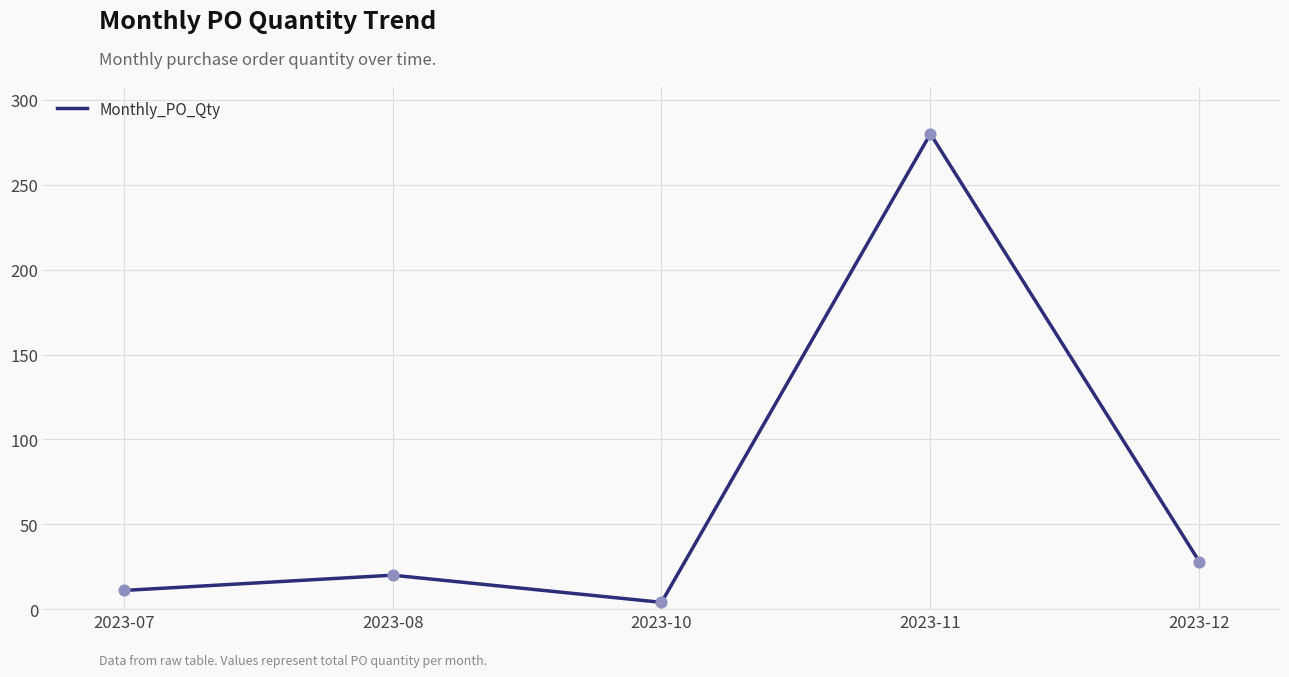

What is the change in value from 2023-08 to 2023-11?

+260